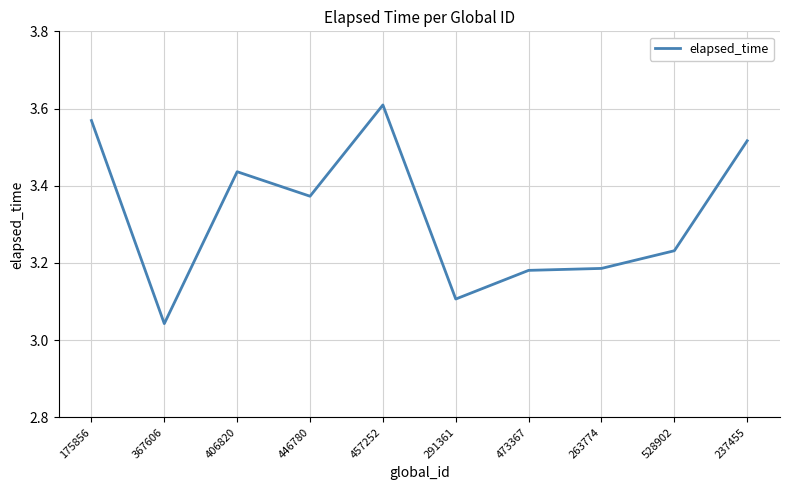

What is the difference between the maximum and minimum values?

0.6